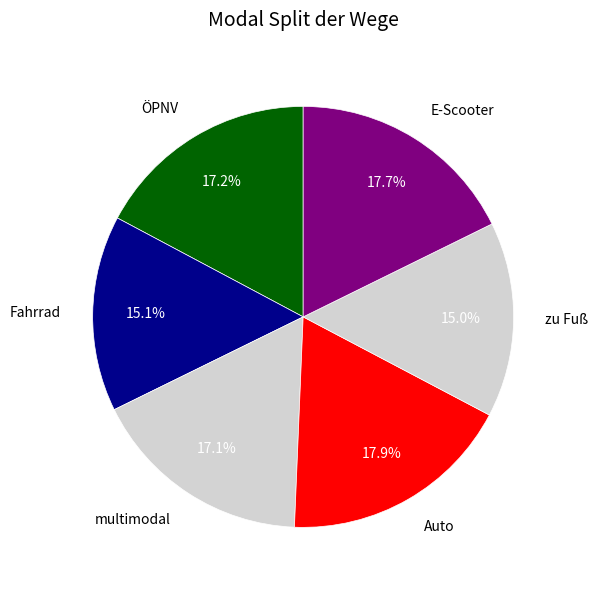

What portion of the pie excludes Fahrrad?

84.9%